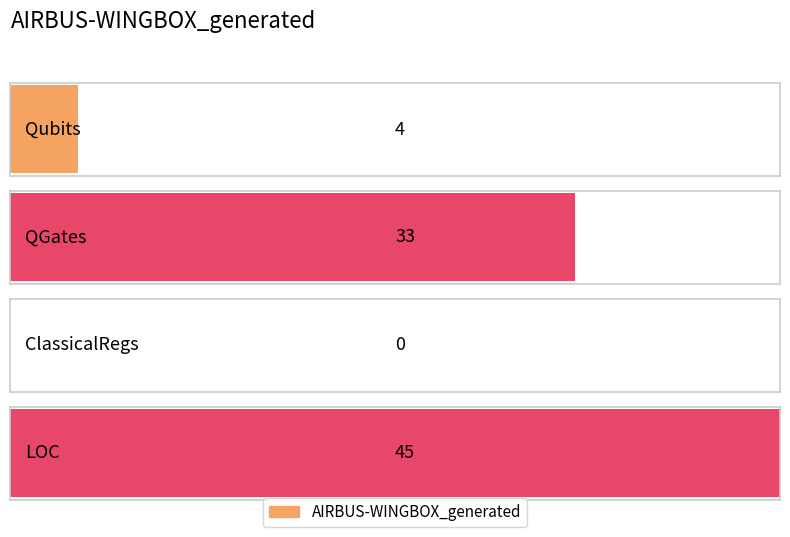

What is the label of the 4th bar from the left?

LOC